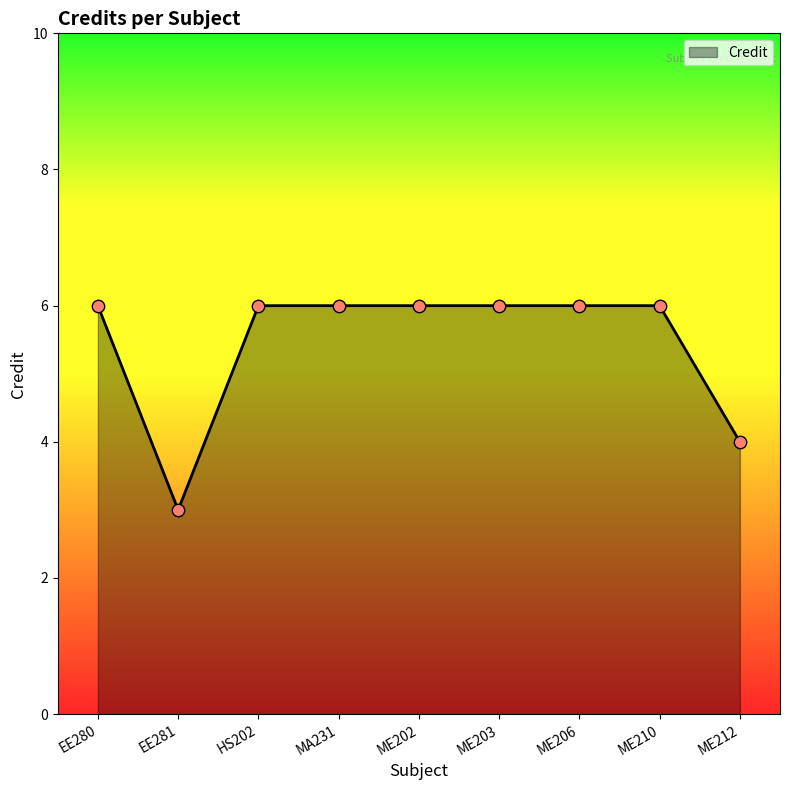

Which has a higher value, ME212 or ME202?

ME202